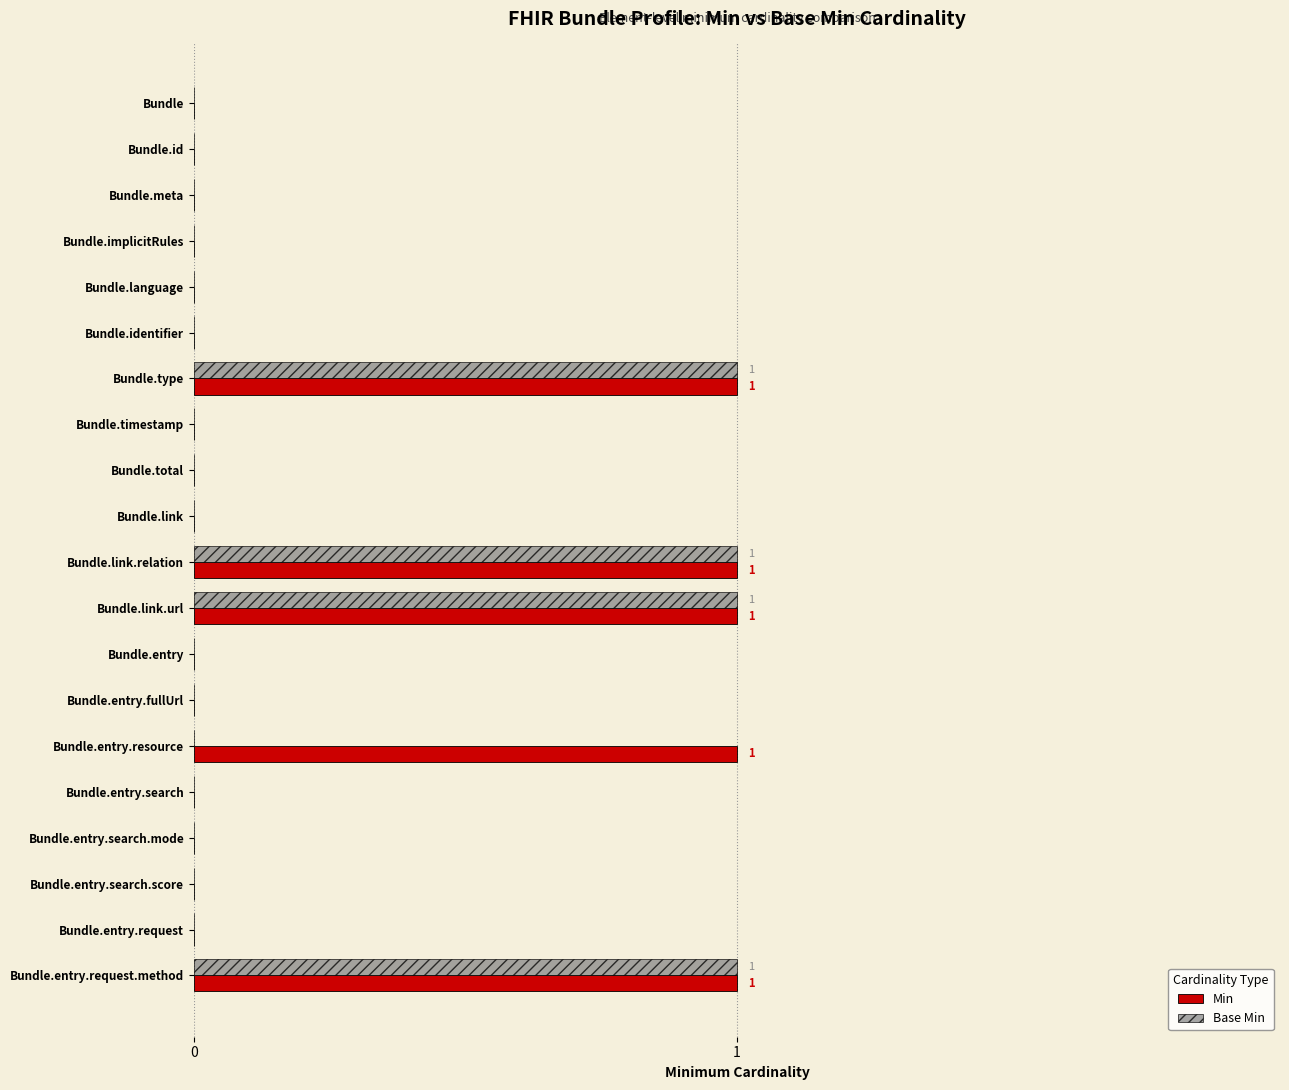

What are all the series names shown in the legend?

Min, Base Min